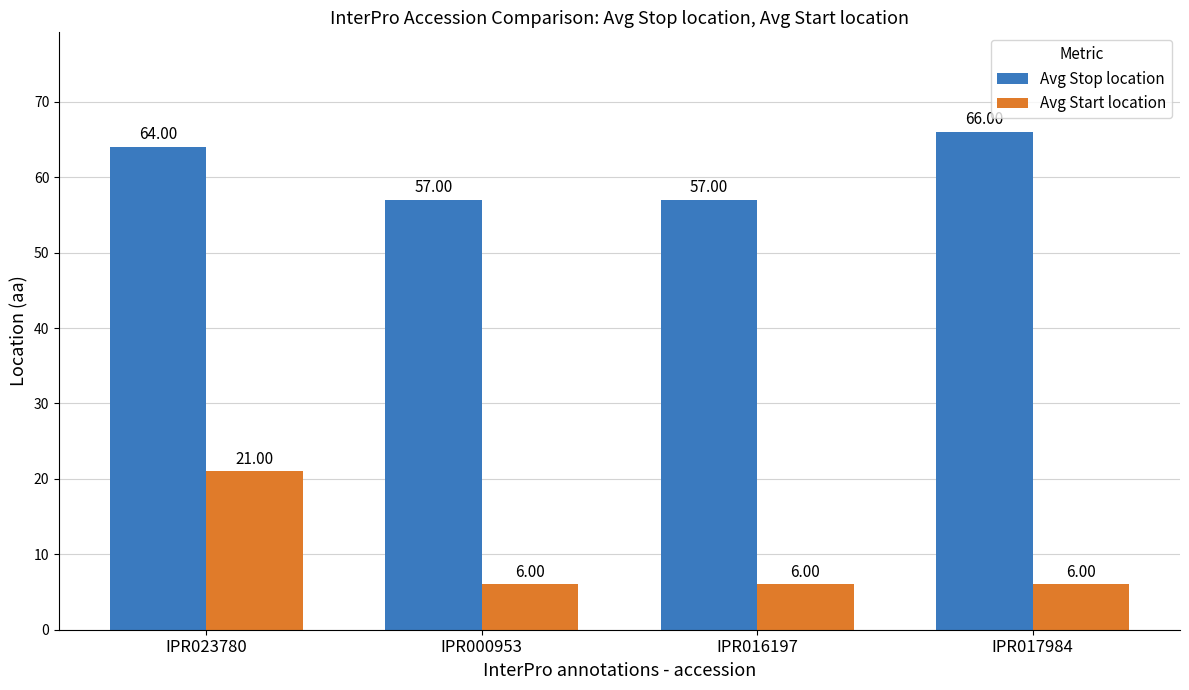

Does the chart contain stacked bars?

No